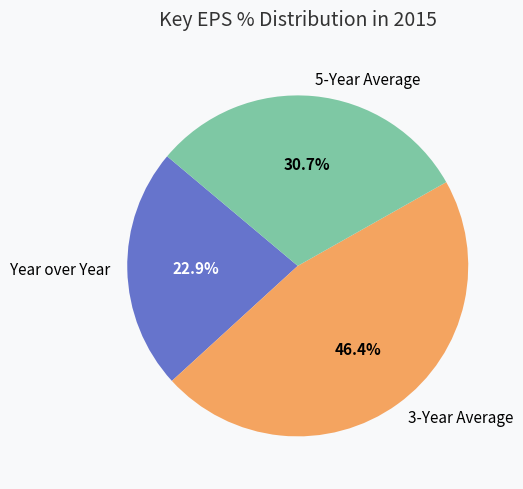

Is it true that 5-Year Average is 31% of the pie?

True